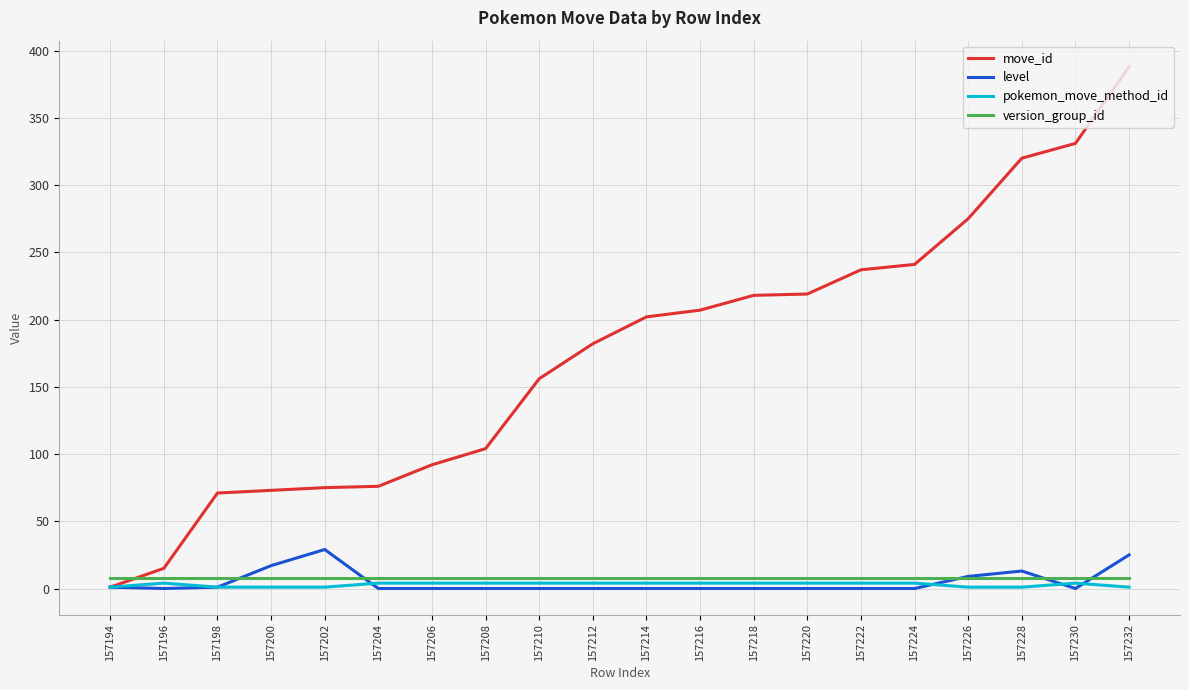

True or false: pokemon_move_method_id has more than 0 points higher than both neighbors.

True